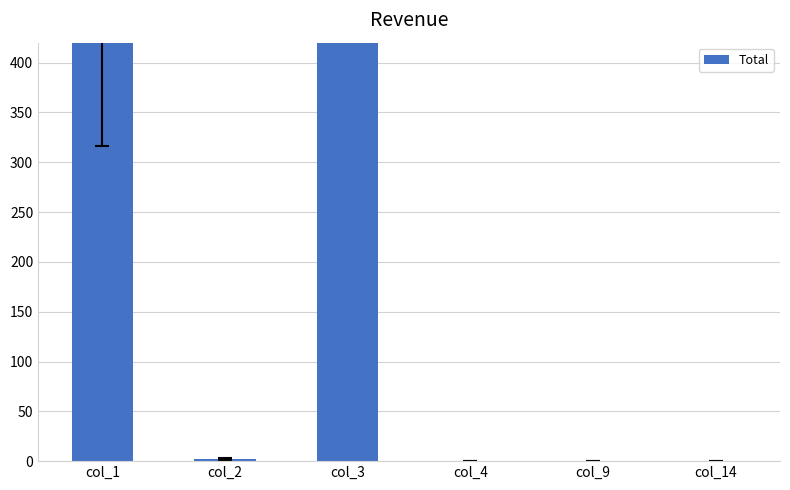

What is the greatest value displayed?

847